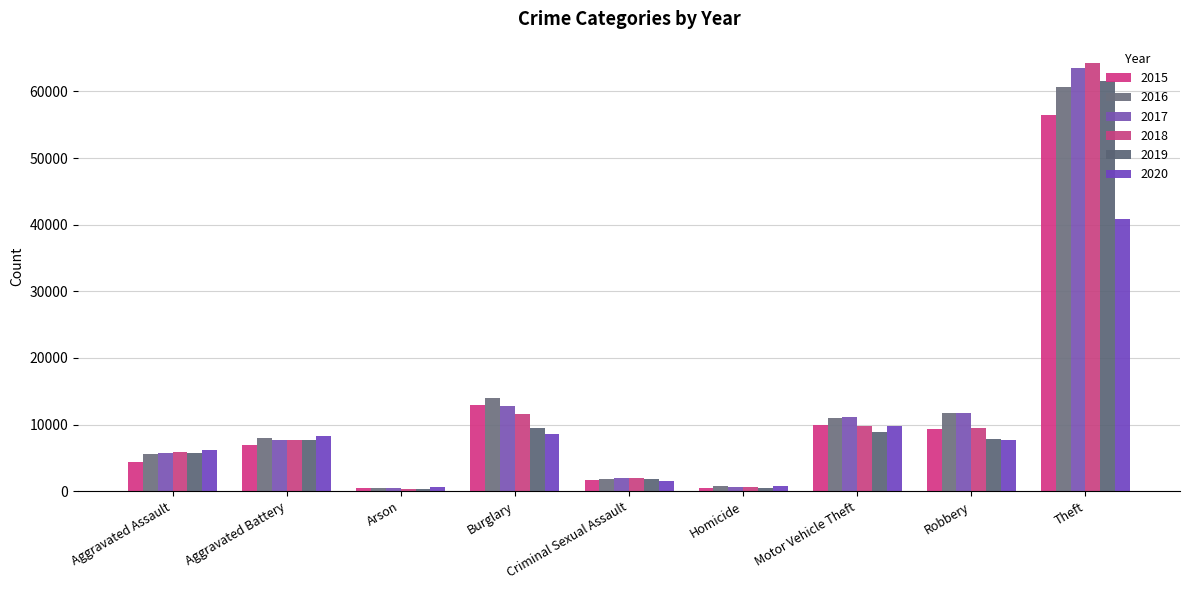

Is it true that 2018 equals 64257 at Theft?

True